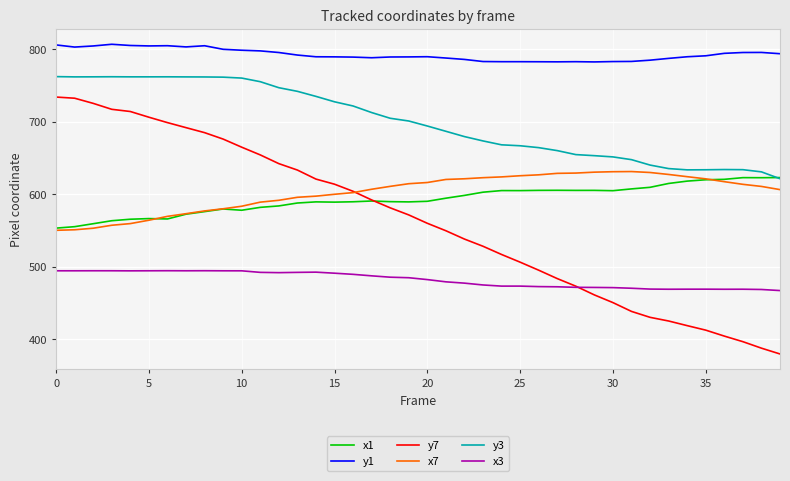

What are all the series names shown in the legend?

x1, y1, y7, x7, y3, x3